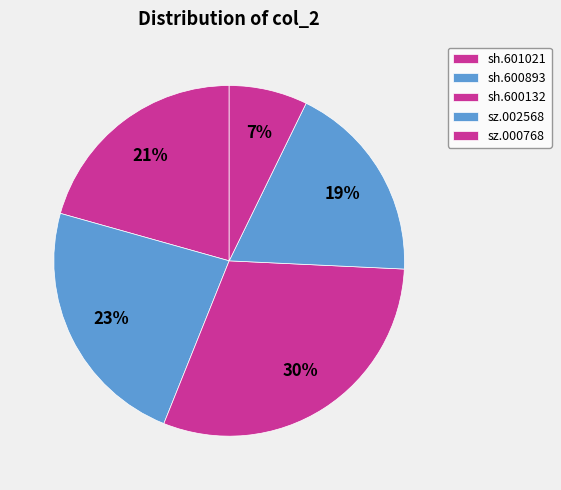

Which has a higher value, sz.002568 or sh.600893?

sh.600893